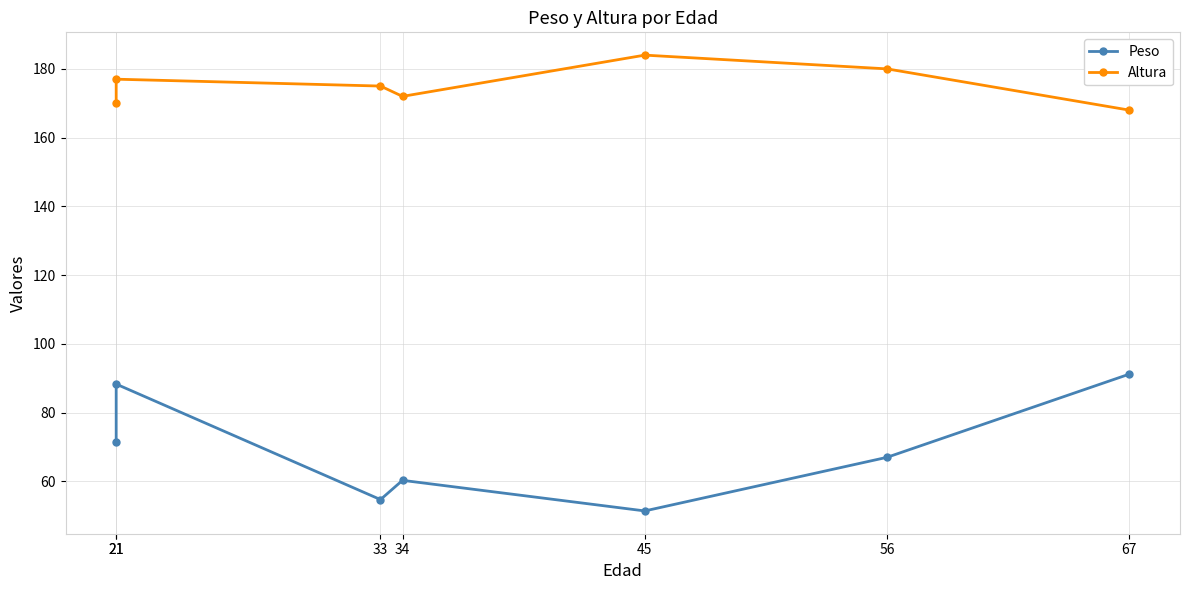

The value of Altura at 45 is 184.0. True or false?

True